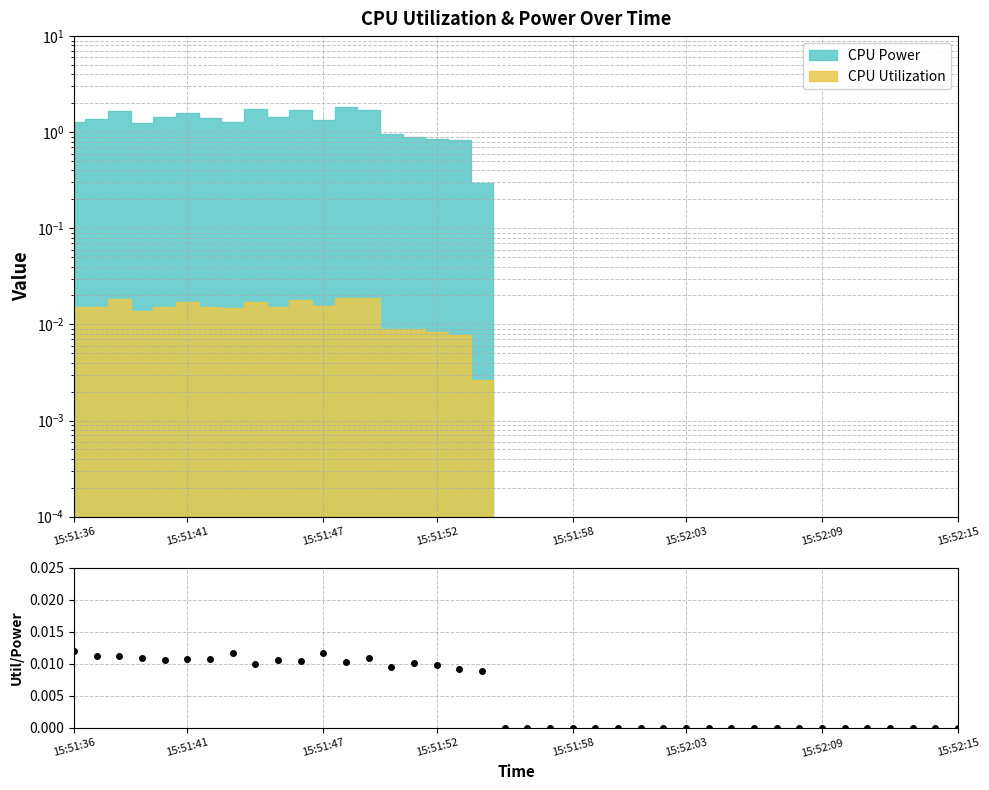

How many points are higher than both their immediate neighbors (excluding endpoints)?

7